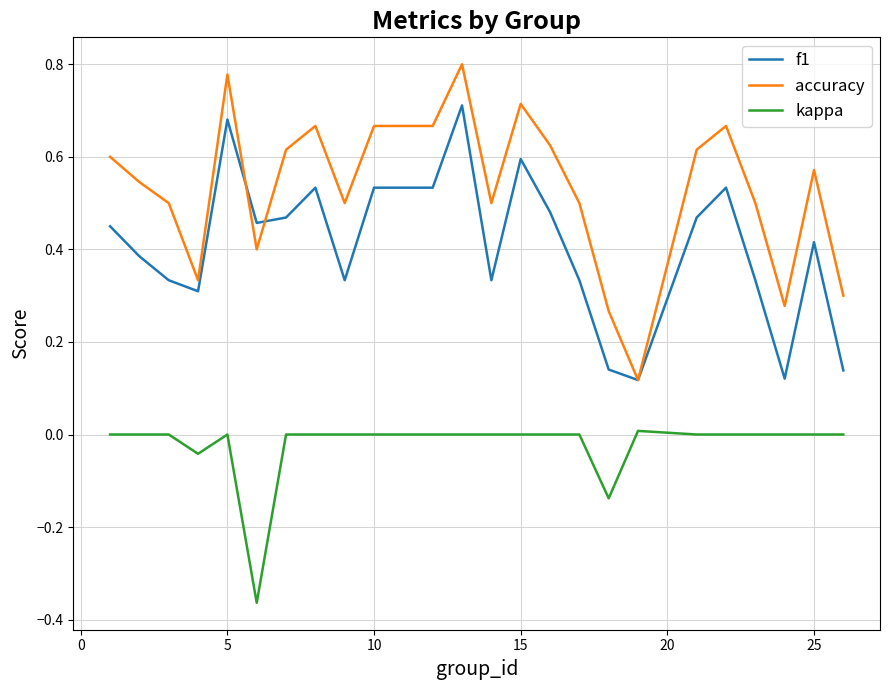

List the series in order of their overall mean, highest first.

accuracy, f1, kappa